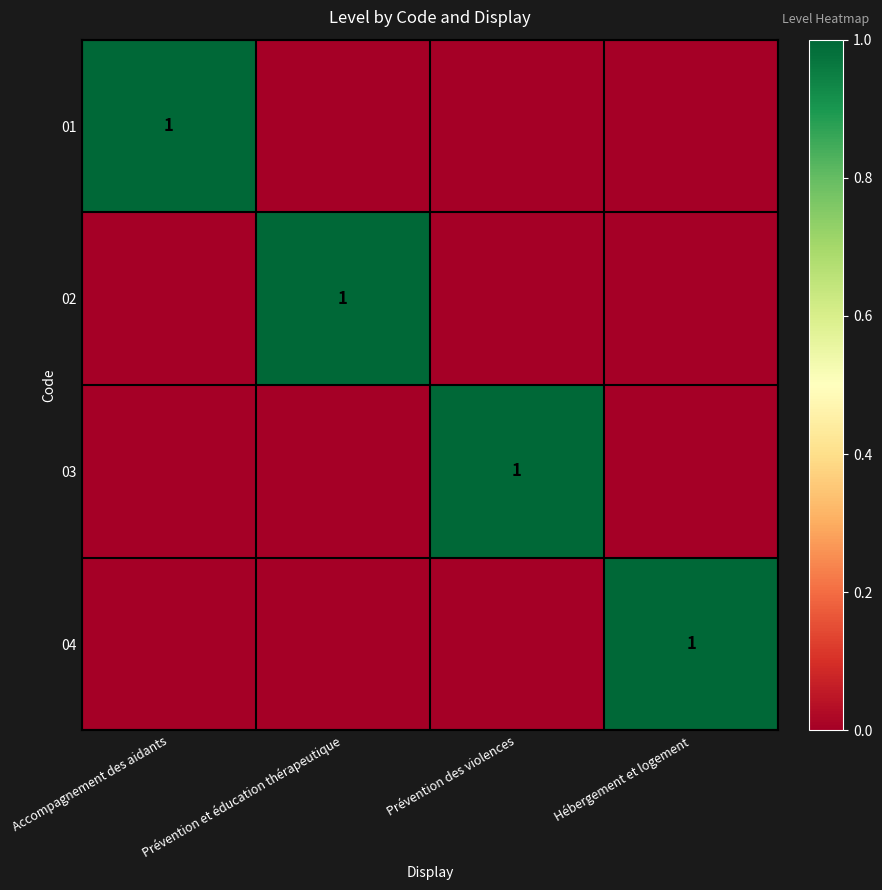

Which has a higher value, Prévention et éducation thérapeutique or Prévention des violences?

Prévention et éducation thérapeutique